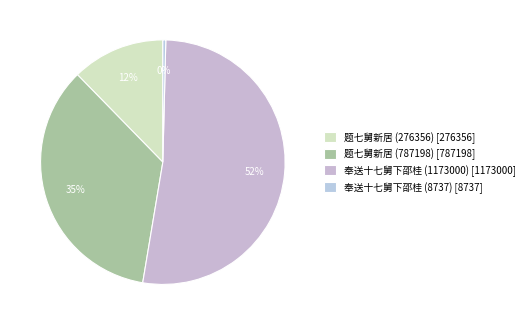

To the nearest percent, what portion does 题七舅新居 (276356) represent?

12%